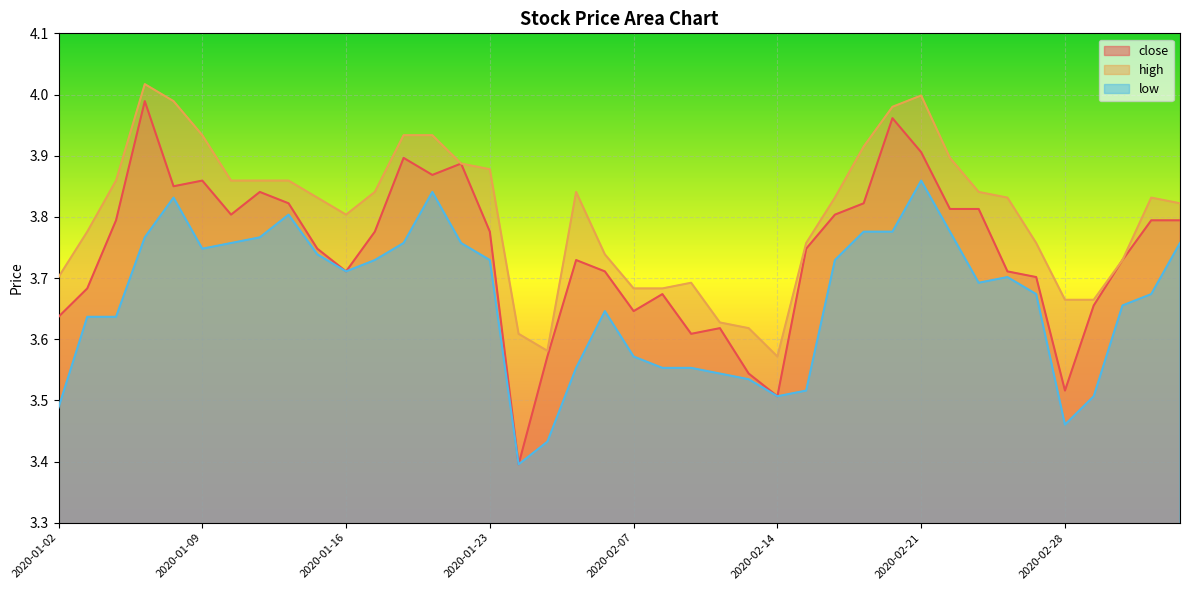

Reading left to right, list all the values displayed in this chart.

close: 3.6	3.7	3.8	4.0	3.8	3.9	3.8	3.8	3.8	3.7	3.7	3.8	3.9	3.9	3.9	3.8	3.4	3.6	3.7	3.7	3.6	3.7	3.6	3.6	3.5	3.5	3.7	3.8	3.8	4.0	3.9	3.8	3.8	3.7	3.7	3.5	3.7	3.7	3.8	3.8
high: 3.7	3.8	3.9	4.0	4.0	3.9	3.9	3.9	3.9	3.8	3.8	3.8	3.9	3.9	3.9	3.9	3.6	3.6	3.8	3.7	3.7	3.7	3.7	3.6	3.6	3.6	3.8	3.8	3.9	4.0	4.0	3.9	3.8	3.8	3.8	3.7	3.7	3.7	3.8	3.8
low: 3.5	3.6	3.6	3.8	3.8	3.7	3.8	3.8	3.8	3.7	3.7	3.7	3.8	3.8	3.8	3.7	3.4	3.4	3.6	3.6	3.6	3.6	3.6	3.5	3.5	3.5	3.5	3.7	3.8	3.8	3.9	3.8	3.7	3.7	3.7	3.5	3.5	3.7	3.7	3.8